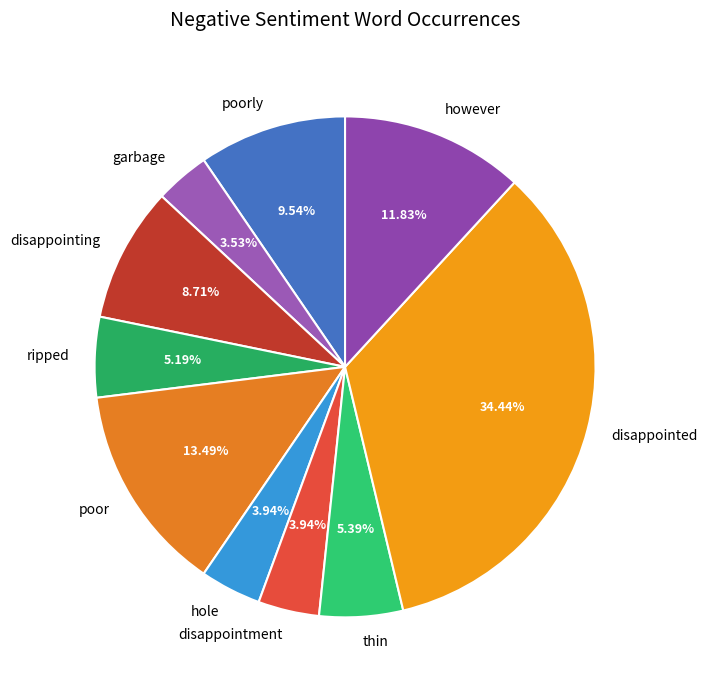

Which has a higher value, hole or thin?

thin